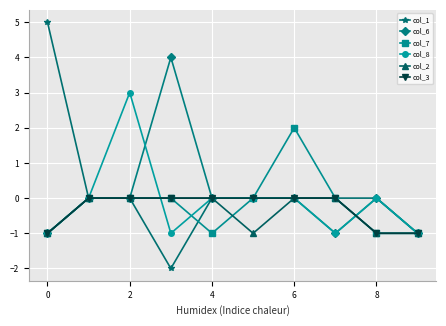

What is the value of the col_2 point at the 6th from the left?

-1